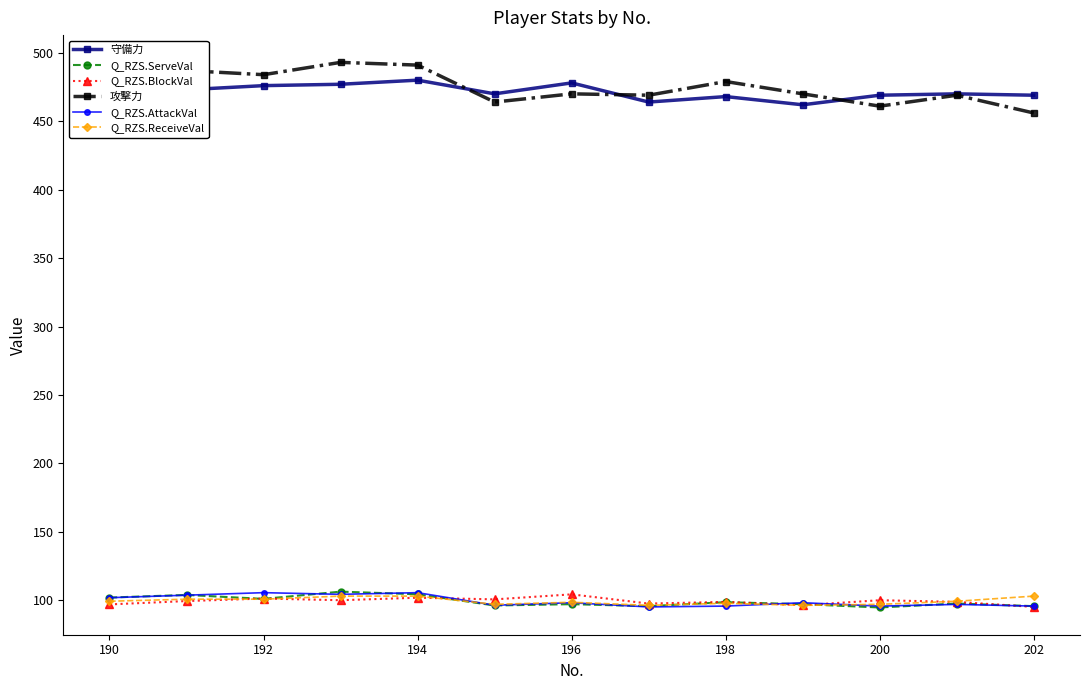

What are all the series names shown in the legend?

守備力, Q_RZS.ServeVal, Q_RZS.BlockVal, 攻撃力, Q_RZS.AttackVal, Q_RZS.ReceiveVal